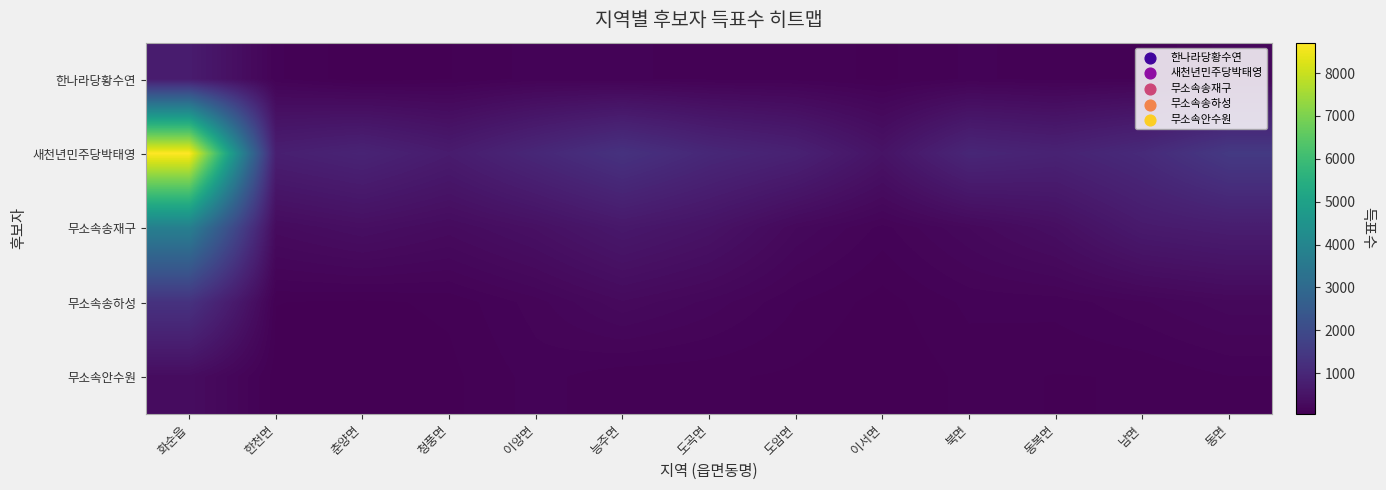

Rank the series by their maximum value, from highest to lowest.

새천년민주당박태영, 무소속송재구, 무소속송하성, 한나라당황수연, 무소속안수원